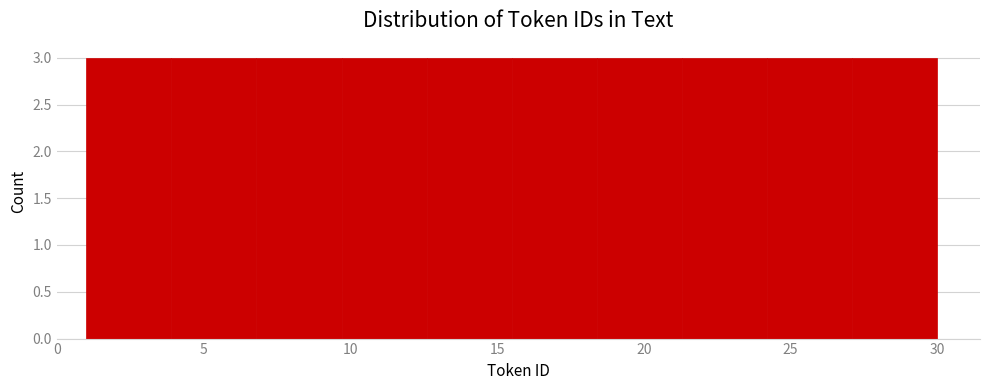

Reading left to right, list every bar in this chart as the range it spans on the x-axis followed by its height. Neither the bar edges nor the heights are printed on the chart, so give them approximately, as read against the axes.

1.0 to 3.9: 3
3.9 to 6.8: 3
6.8 to 9.7: 3
9.7 to 12.6: 3
12.6 to 15.5: 3
15.5 to 18.4: 3
18.4 to 21.3: 3
21.3 to 24.2: 3
24.2 to 27.1: 3
27.1 to 30.0: 3